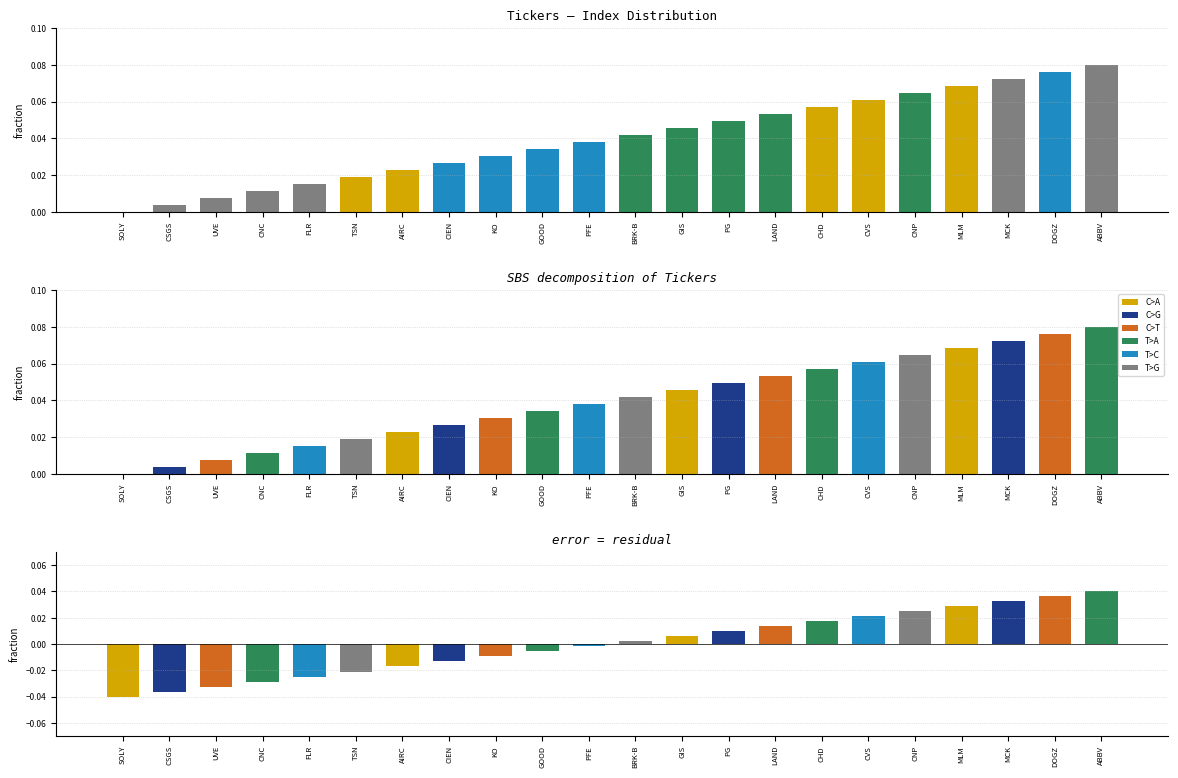

What is the change in value from UVE to CNP?

+0.1